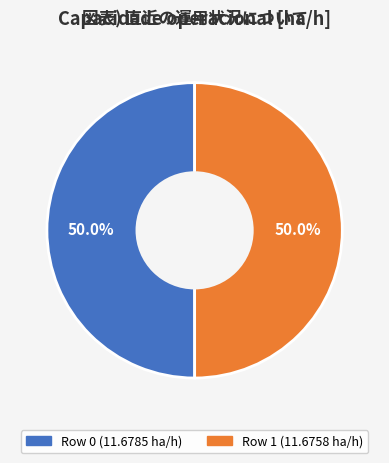

What percentage is NOT represented by Row 1?

50.0%